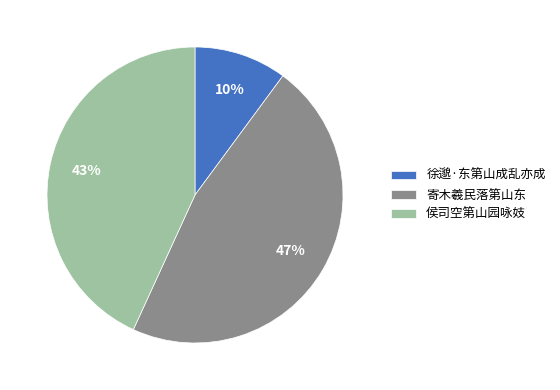

Do 侯司空第山园咏妓 and 寄木羲民落第山东 together represent more than half of the pie?

Yes